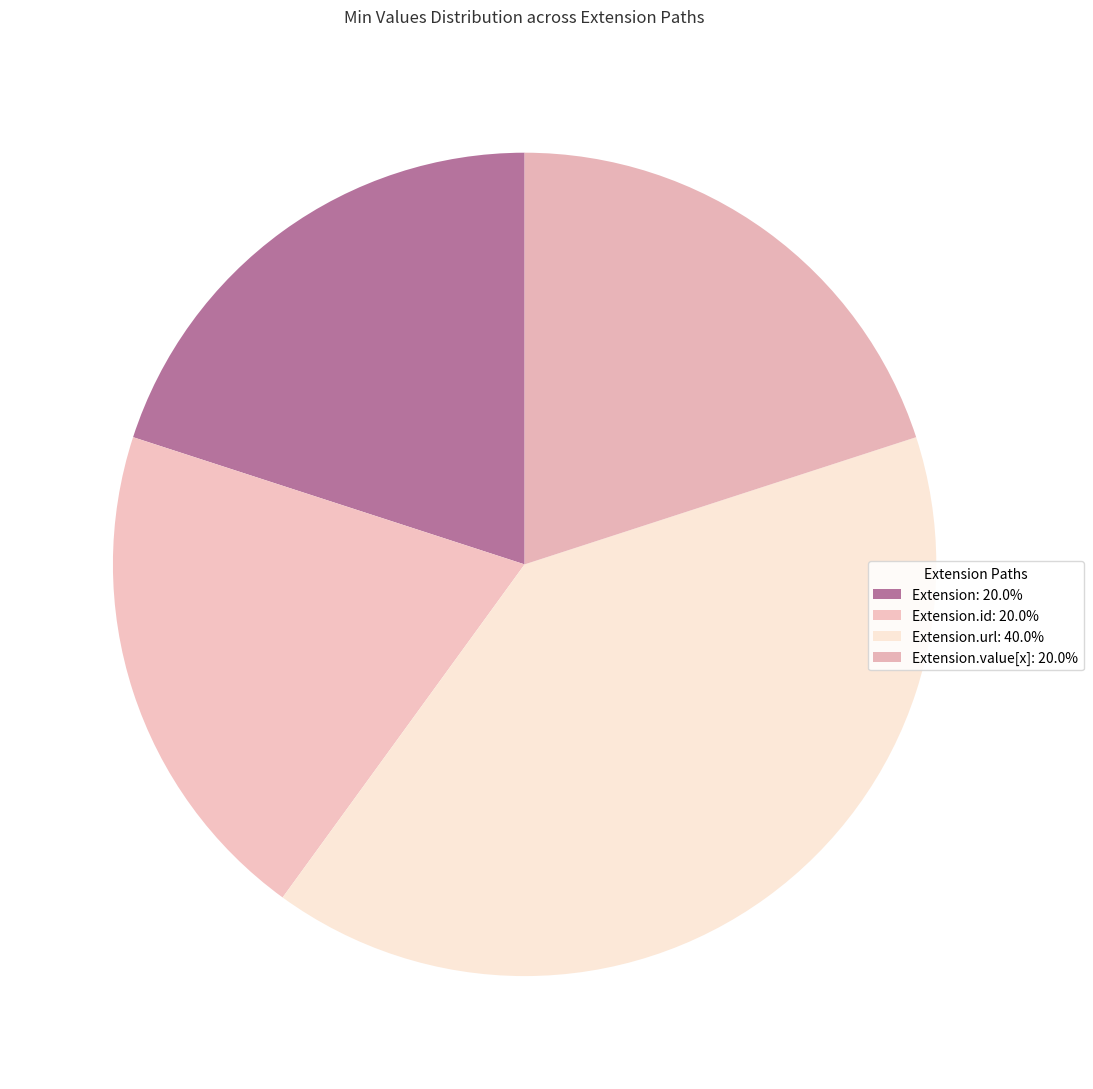

How many segments does this pie chart have?

4